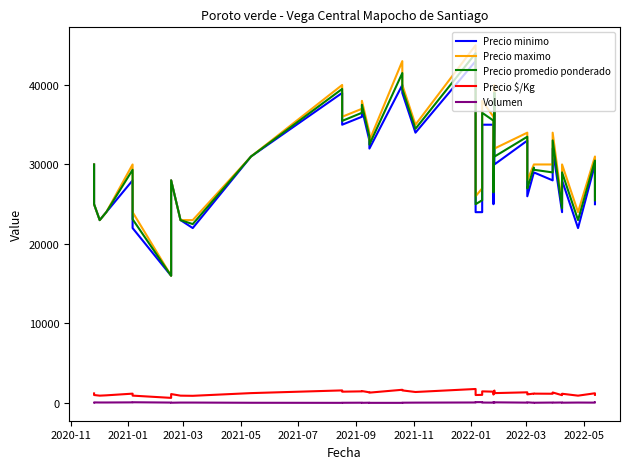

Reading left to right, transcribe all the data shown in this chart.

Precio minimo: 30000	25000	23000	24000	28000	22000	16000	28000	23000	22000	31000	39000	35000	36000	37000	33000	32000	40000	39000	34000	43000	24000	24000	35000	35000	25000	38000	30000	33000	26000	26000	29000	29000	28000	32000	24000	28000	22000	30000	25000
Precio maximo: 30000	25000	23000	24000	30000	24000	16000	28000	23000	23000	31000	40000	36000	37000	38000	34000	33000	43000	40000	35000	45000	26000	27000	38000	36000	28000	40000	32000	34000	28000	28000	30000	30000	30000	34000	25000	30000	24000	31000	26000
Precio promedio ponderado: 30000	25000	23000	24000	29333	23111	16000	28000	23000	22500	31000	39500	35480	36500	37500	33500	32500	41500	39500	34488	43984	25000	25500	36500	35512	26485	39023	30987	33488	27016	26987	29600	29333	29000	33023	24492	29000	23000	30488	25494
Precio $/Kg: 1200	1000	920	960	1173	924	640	1120	920	900	1240	1580	1419	1460	1500	1340	1300	1660	1580	1380	1759	1000	1020	1460	1420	1059	1561	1239	1340	1081	1079	1184	1173	1160	1321	980	1160	920	1220	1020
Volumen: 60	70	60	60	75	90	50	30	50	50	25	16	25	34	18	34	16	16	34	43	61	106	106	52	43	97	43	79	43	61	79	25	30	52	43	61	34	52	43	79